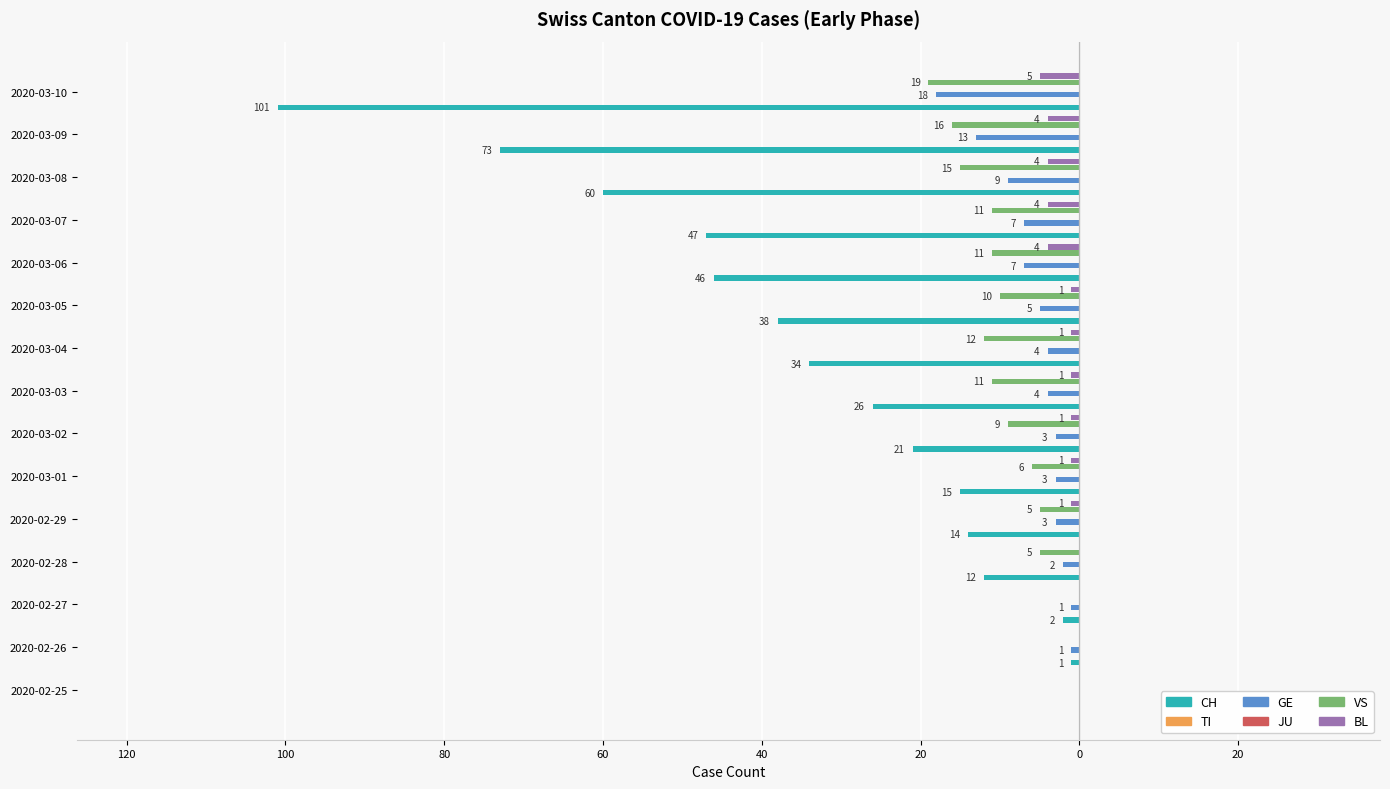

What is the difference between the maximum and minimum values in the VS series?

19.0